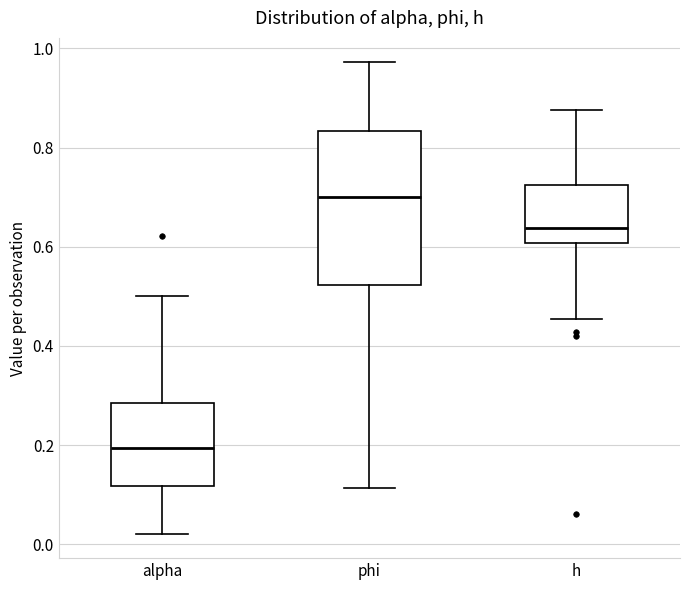

Which box's median line is the highest?

phi